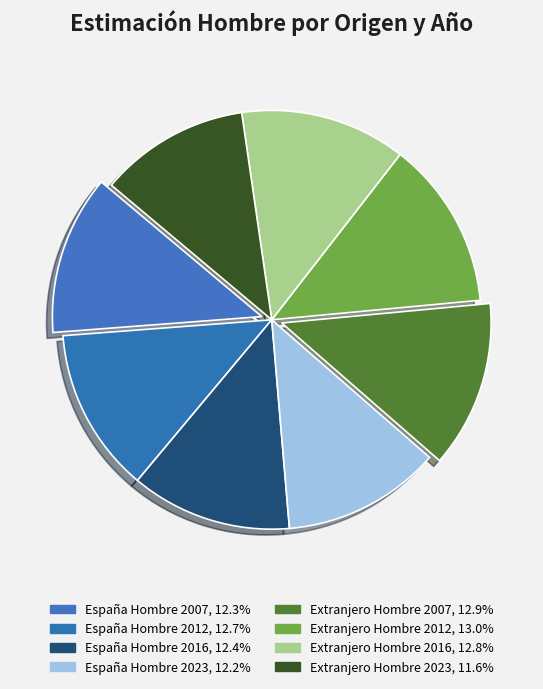

How many slices are in this pie chart?

8